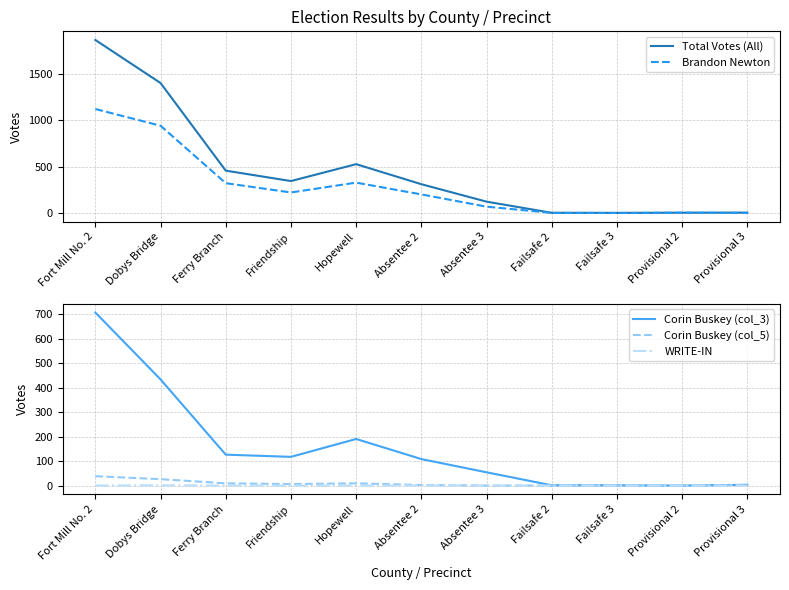

Reading left to right, extract all data points from this chart.

Total Votes (All): Fort Mill No. 2=1865	Dobys Bridge=1401	Ferry Branch=457	Friendship=345	Hopewell=527	Absentee 2=311	Absentee 3=123	Failsafe 2=3	Failsafe 3=2	Provisional 2=4	Provisional 3=5
Brandon Newton: Fort Mill No. 2=1121	Dobys Bridge=941	Ferry Branch=322	Friendship=222	Hopewell=328	Absentee 2=201	Absentee 3=69	Failsafe 2=2	Failsafe 3=1	Provisional 2=4	Provisional 3=1
Corin Buskey (col_3): Fort Mill No. 2=706	Dobys Bridge=433	Ferry Branch=126	Friendship=117	Hopewell=190	Absentee 2=108	Absentee 3=54	Failsafe 2=1	Failsafe 3=1	Provisional 2=0	Provisional 3=3
Corin Buskey (col_5): Fort Mill No. 2=38	Dobys Bridge=26	Ferry Branch=9	Friendship=6	Hopewell=9	Absentee 2=2	Absentee 3=0	Failsafe 2=0	Failsafe 3=0	Provisional 2=0	Provisional 3=1
WRITE-IN: Fort Mill No. 2=0	Dobys Bridge=1	Ferry Branch=0	Friendship=0	Hopewell=0	Absentee 2=0	Absentee 3=0	Failsafe 2=0	Failsafe 3=0	Provisional 2=0	Provisional 3=0